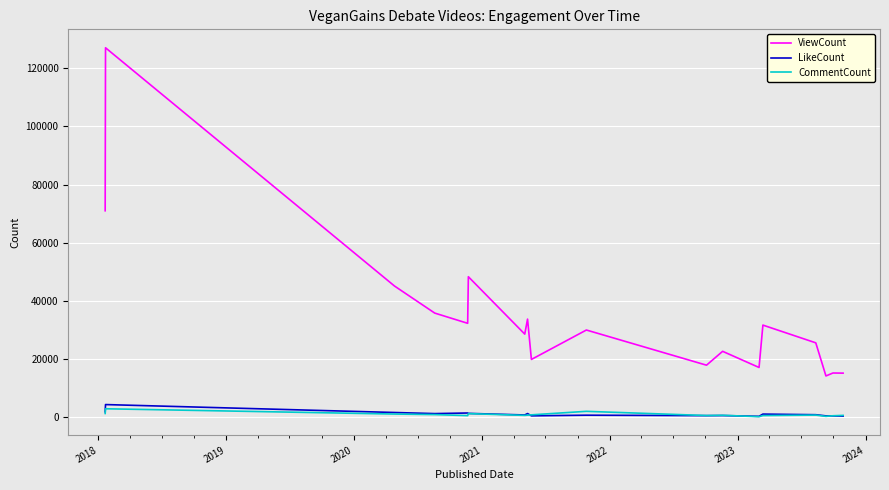

Which series has the largest total across all categories?

ViewCount